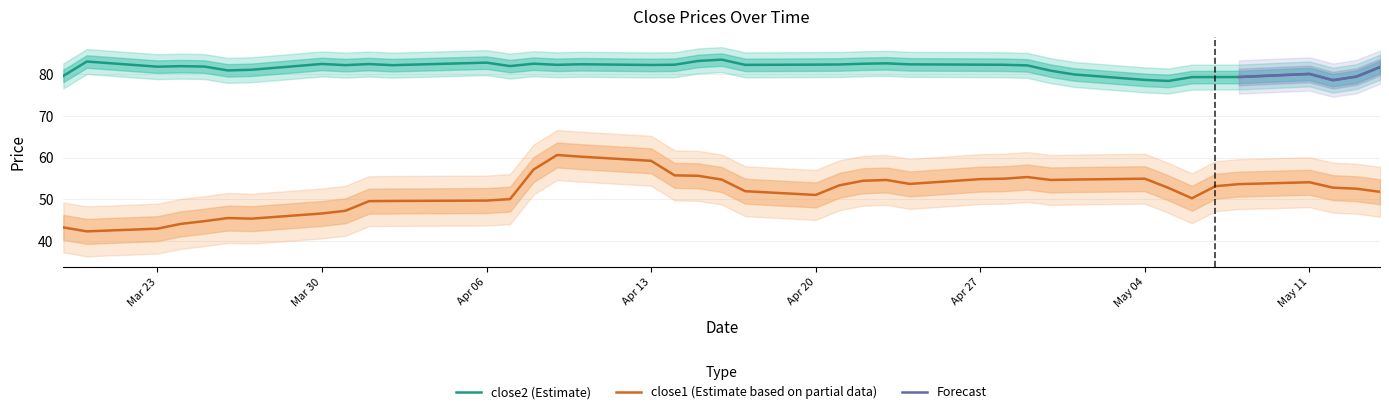

In close2, how many points are higher than both neighbors (excluding endpoints)?

10